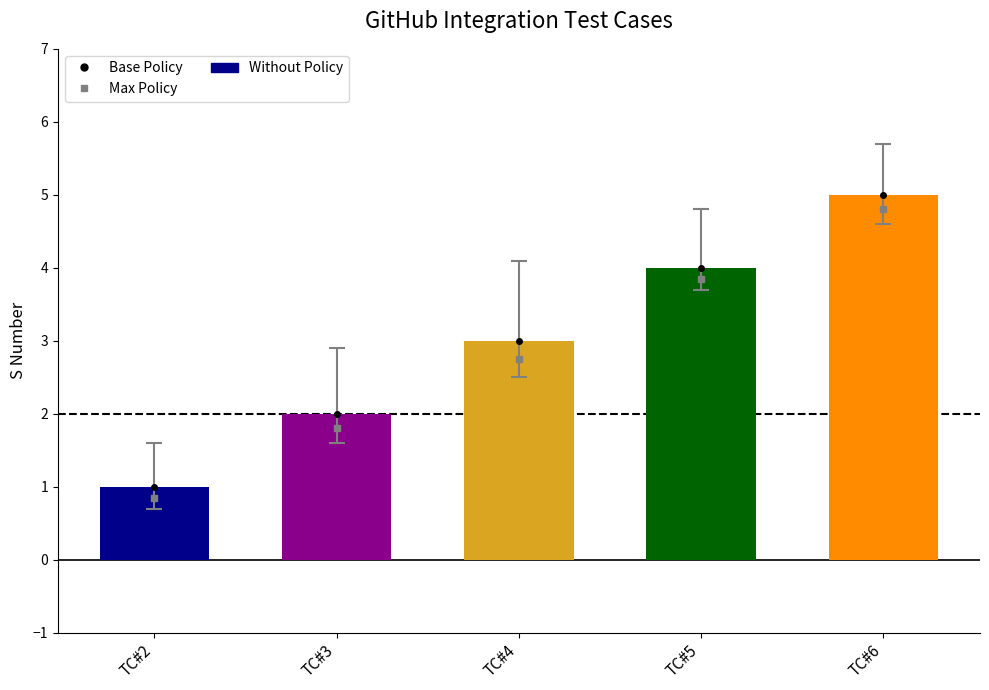

Does the chart contain any negative values?

No